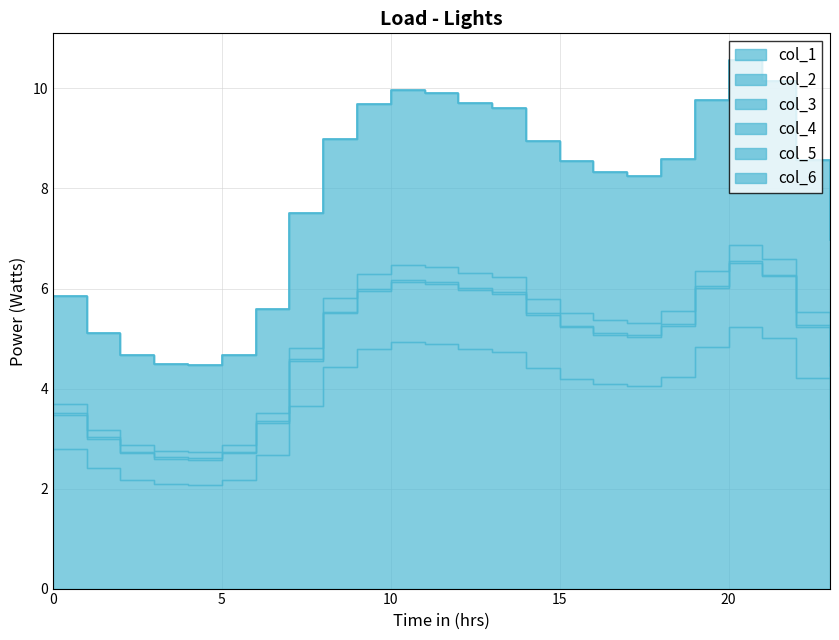

True or false: col_2 and col_4 cross at least once.

False